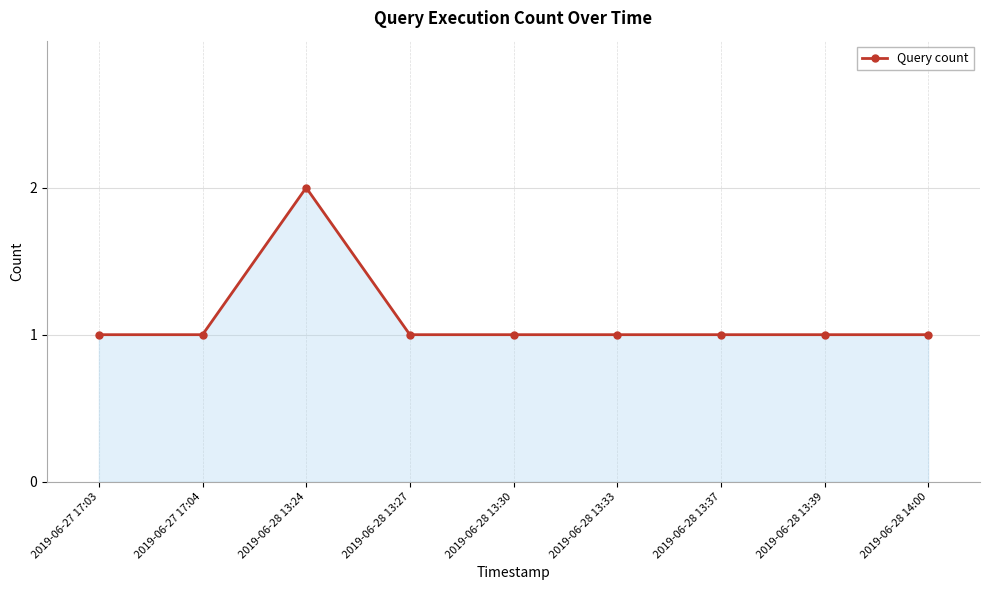

What is the maximum value shown in the chart?

2